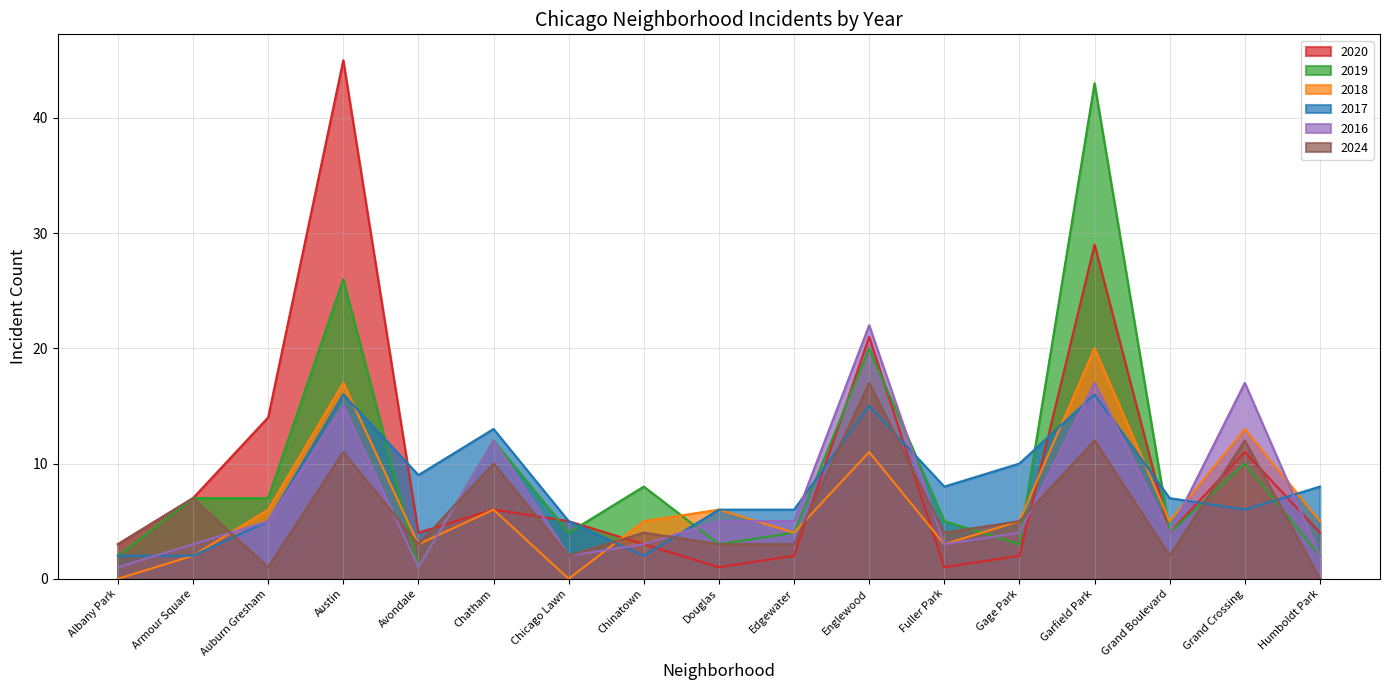

How many data points in 2017 are above 7?

8